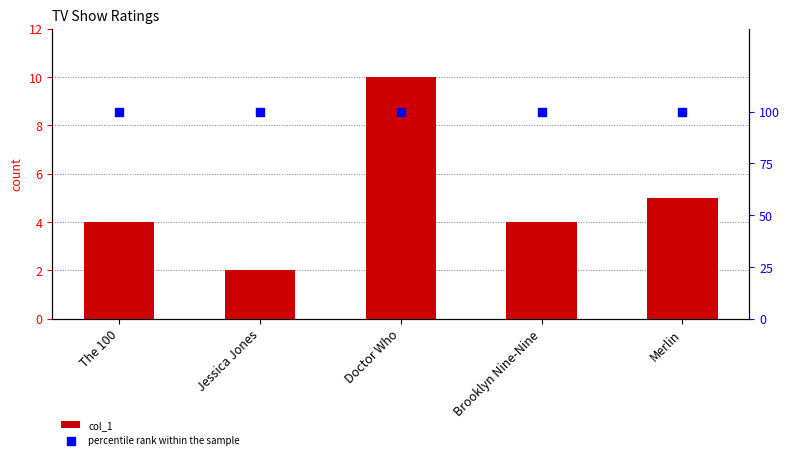

What are all the series names shown in the legend?

col_1, percentile rank within the sample